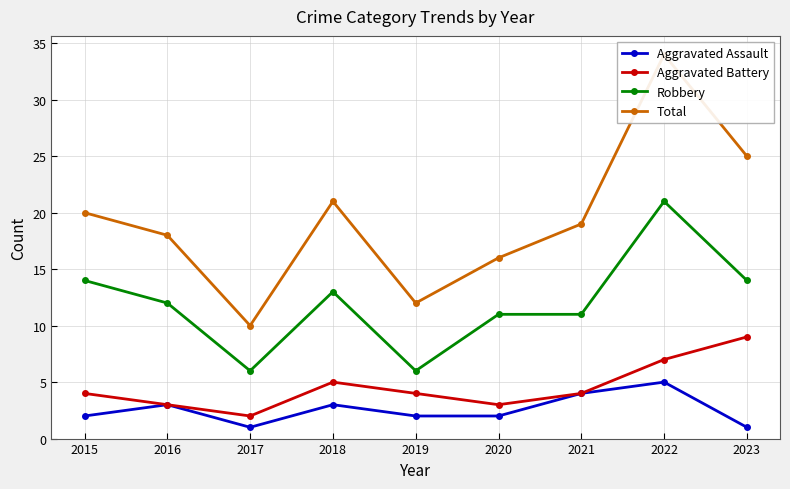

Reading left to right, transcribe all the data shown in this chart.

Aggravated Assault: 2	3	1	3	2	2	4	5	1
Aggravated Battery: 4	3	2	5	4	3	4	7	9
Robbery: 14	12	6	13	6	11	11	21	14
Total: 20	18	10	21	12	16	19	34	25